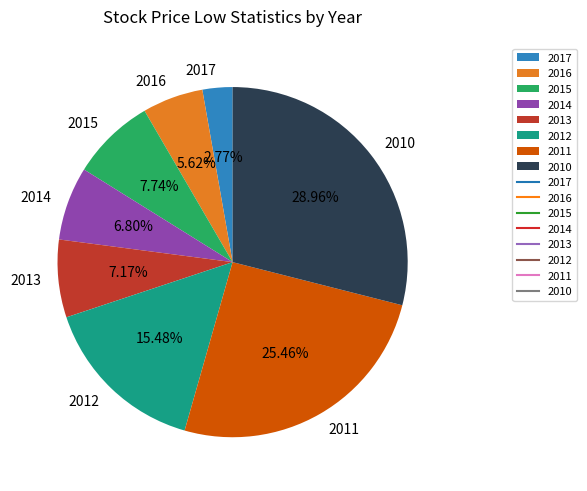

True or false: 2013 accounts for 7% of the total.

True